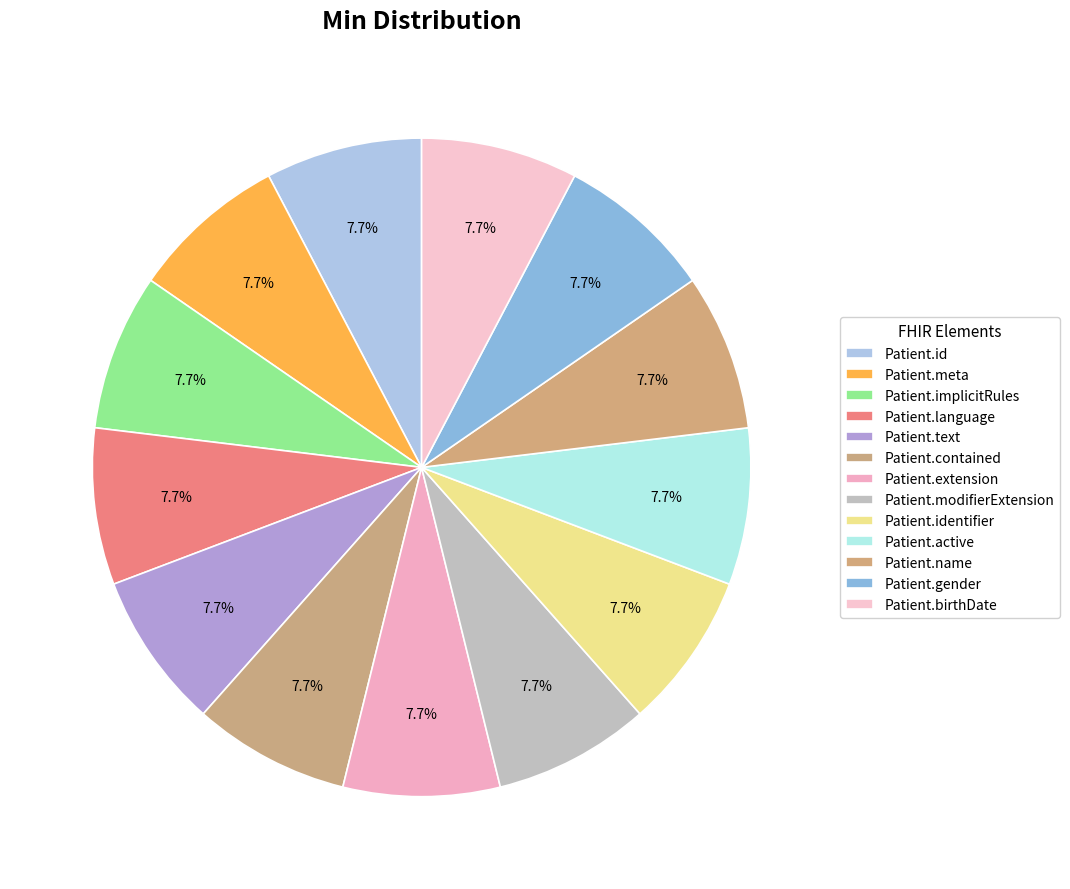

Does Patient.meta account for over 50% of the chart?

No